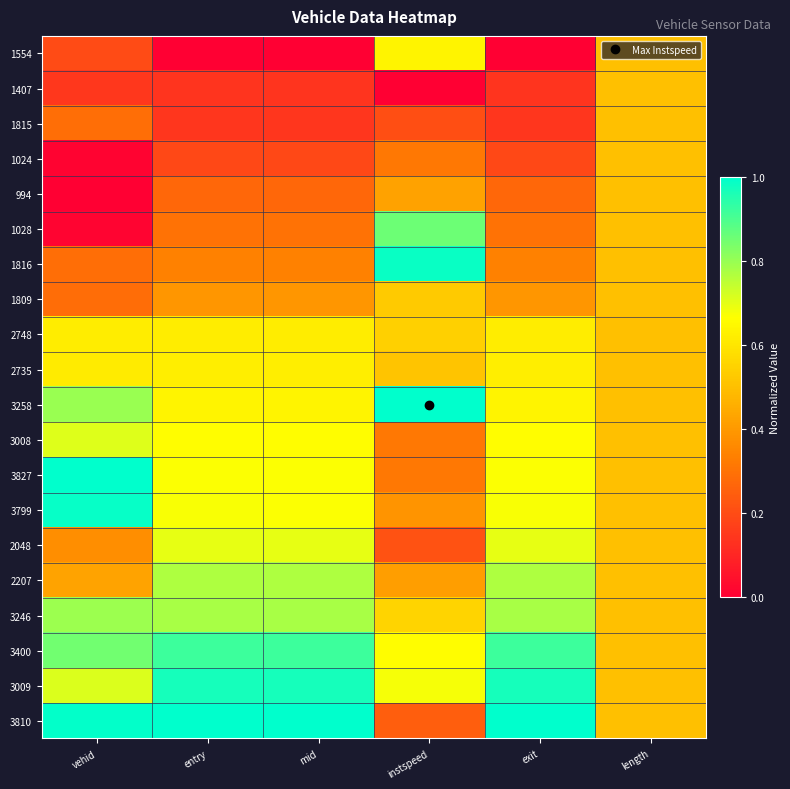

At how many categories does at least one series exceed 0?

6